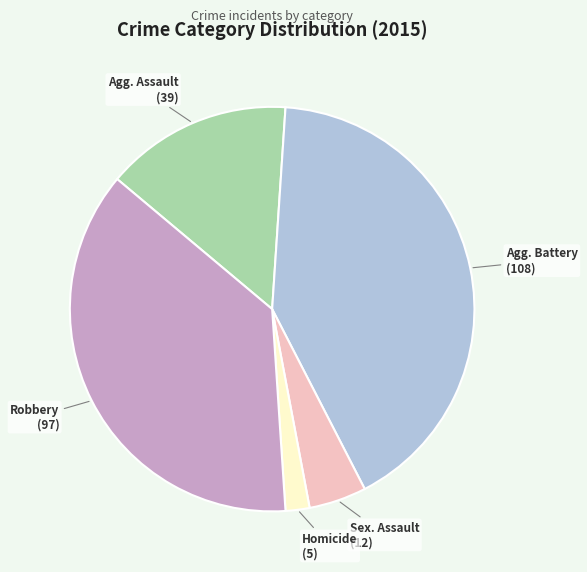

How many segments does this pie chart have?

5